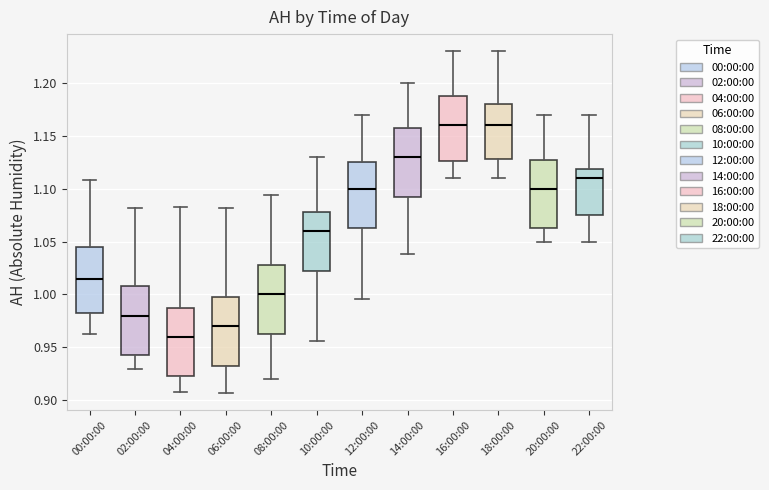

Where does the upper whisker of the box for 06:00:00 end on the y-axis? The values are not printed on the chart, so give them approximately, as read against the axis.

1.080